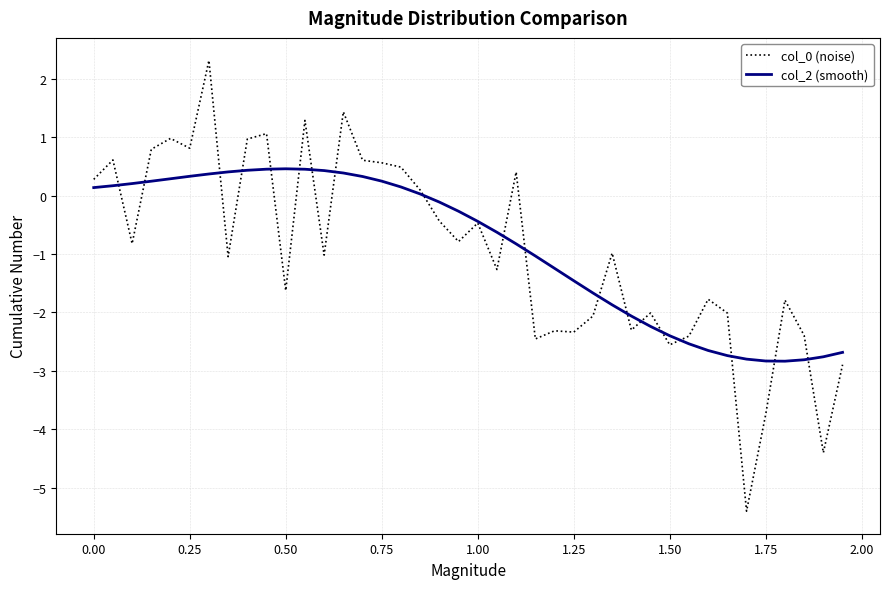

What is the maximum value for col_2 (smooth)?

0.5